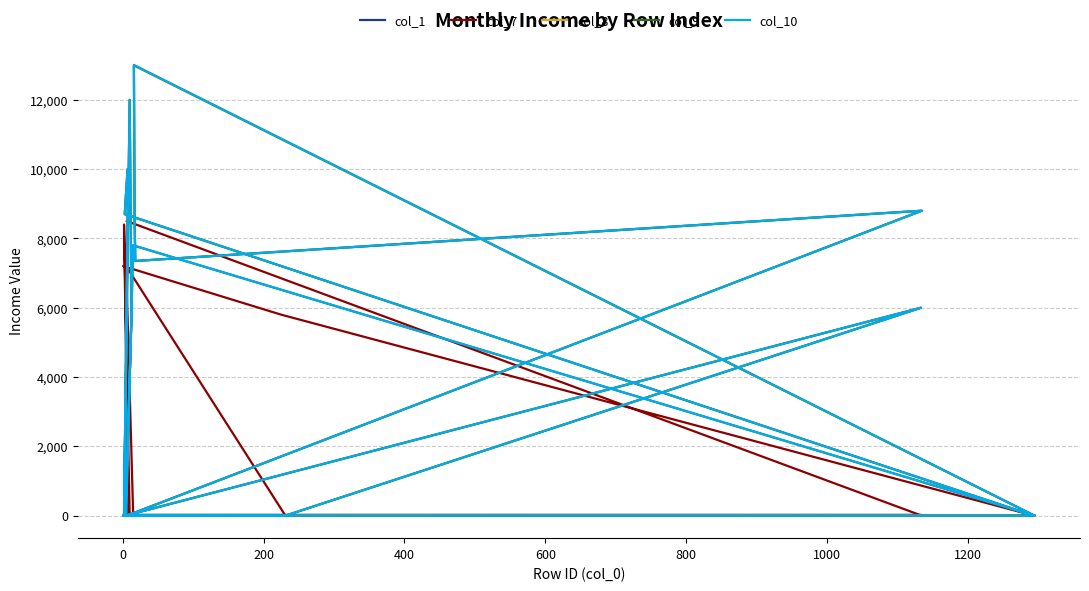

Is this an area chart (filled region under the line)?

No